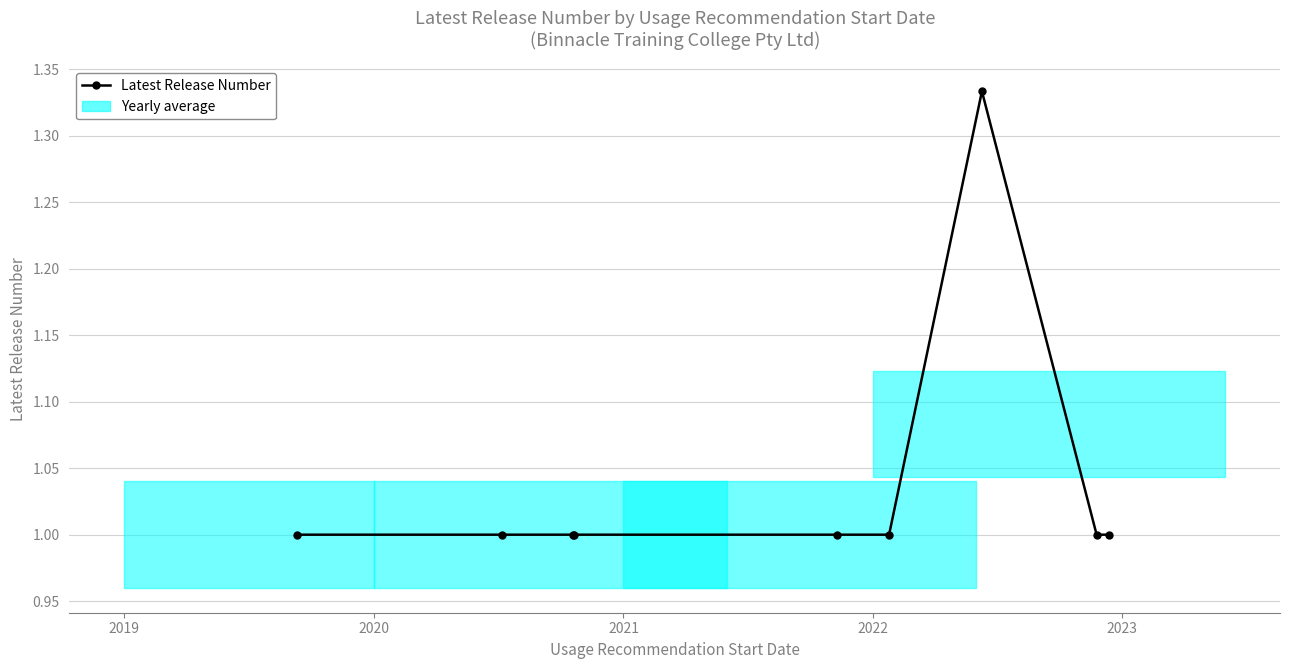

What is the sum of all values?

9.3